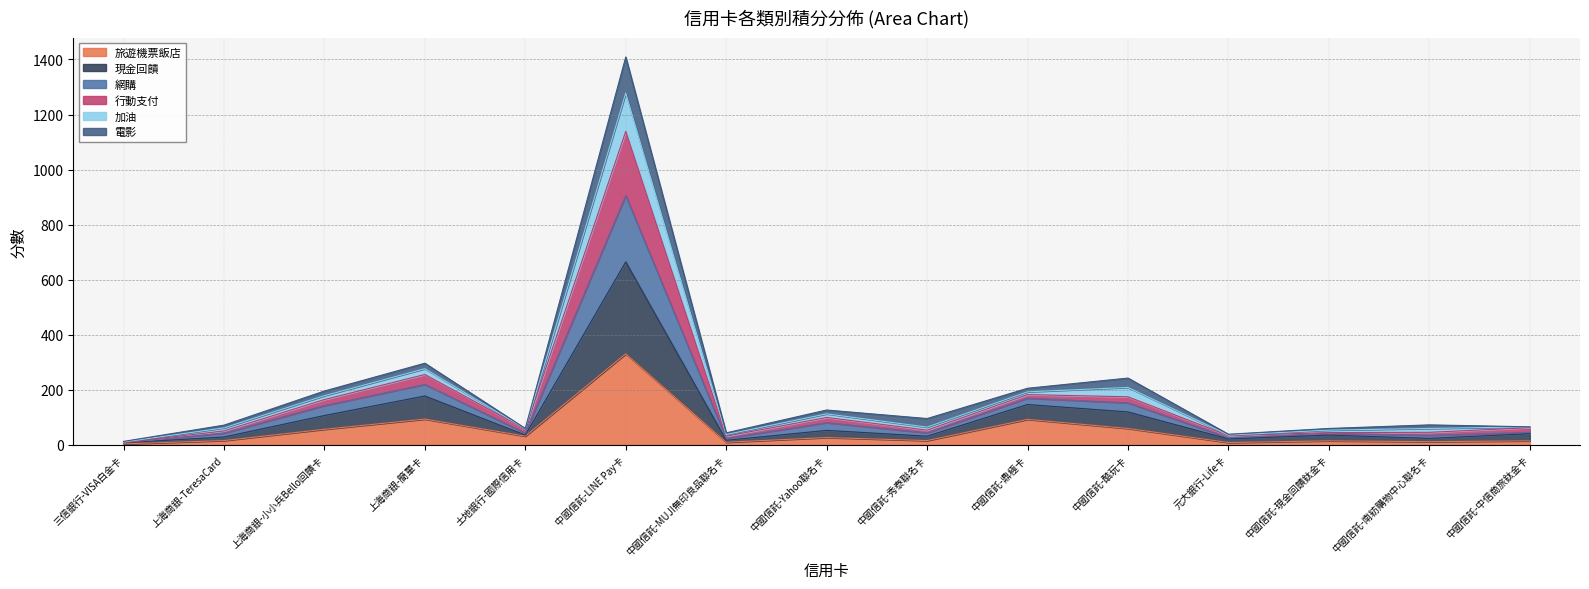

True or false: 現金回饋 and 網購 intersect in this chart.

False